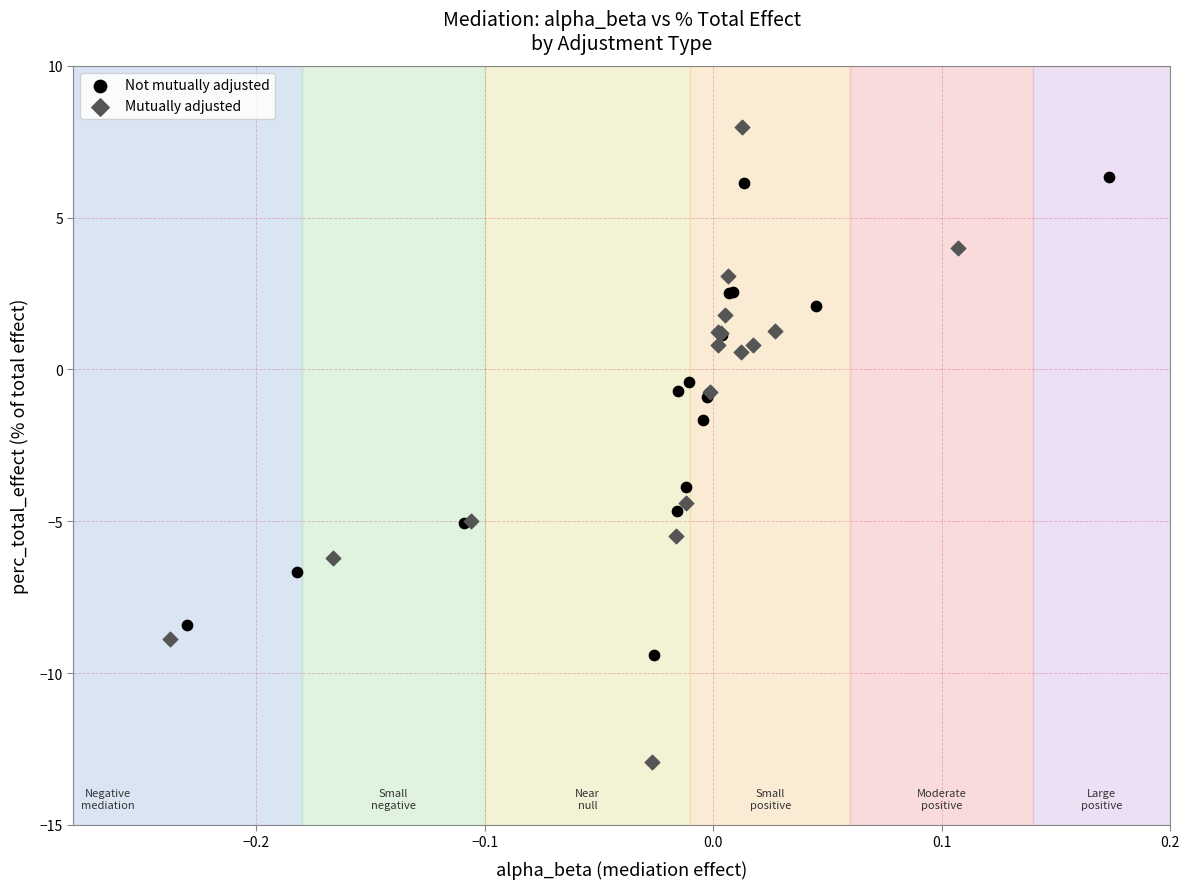

Which series has the largest Y range (max minus min)?

Mutually adjusted